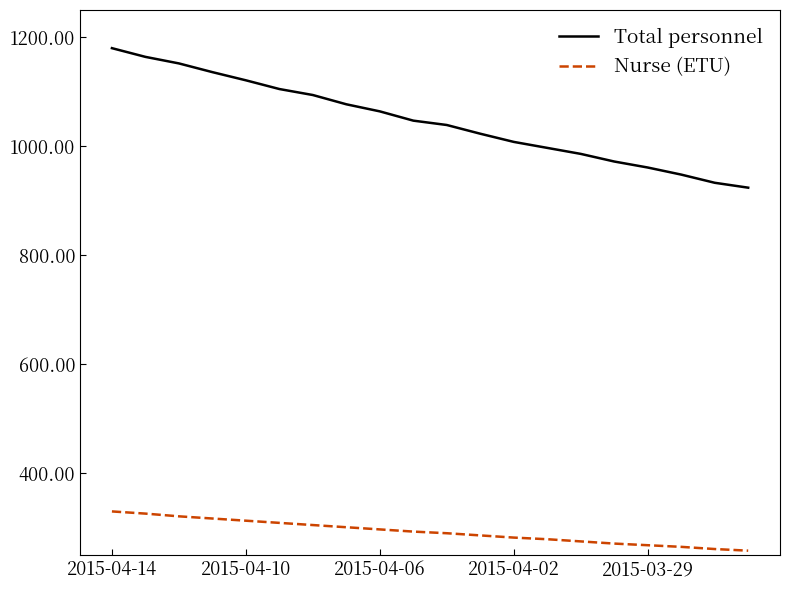

What is the greatest value displayed?

1180